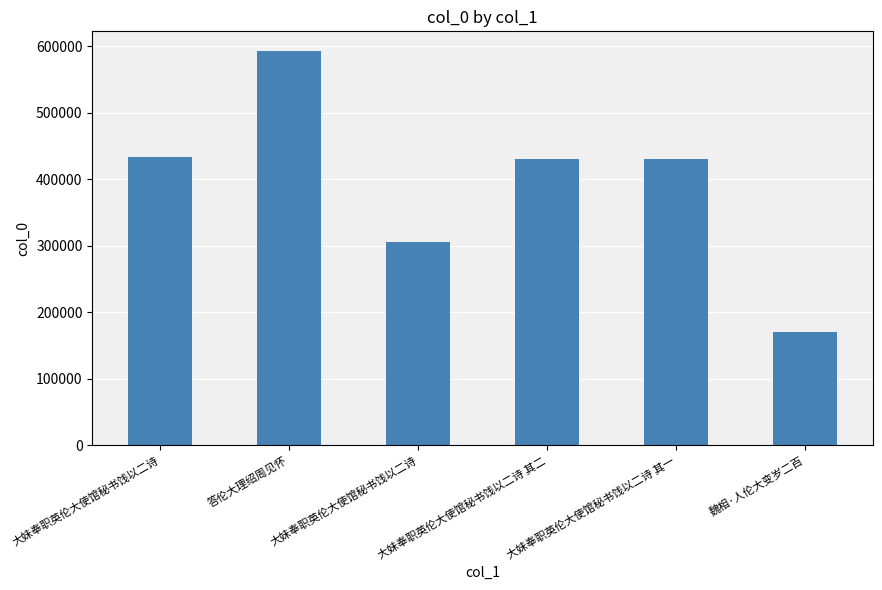

Count the number of data series in this chart.

1